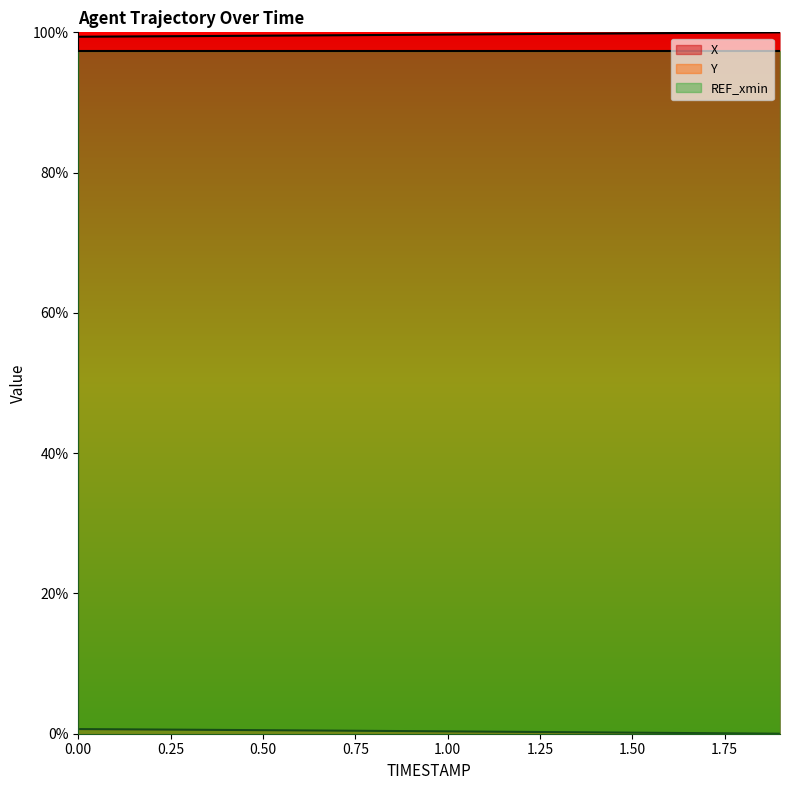

Which has a higher value, 0.6 or 0.9?

0.9